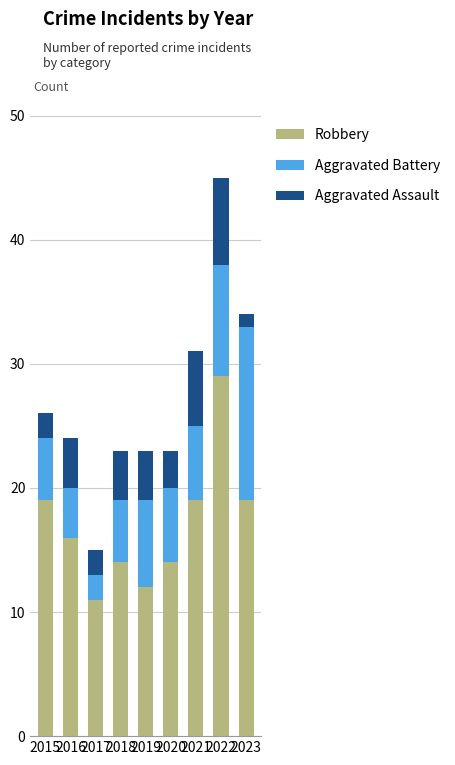

The Robbery series shows 19 at 2021. True or false?

True